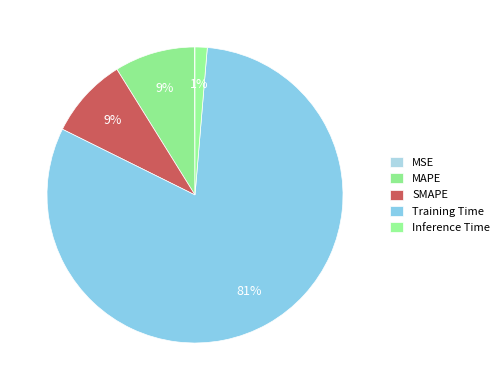

The MAPE slice represents 9% of the pie. True or false?

True